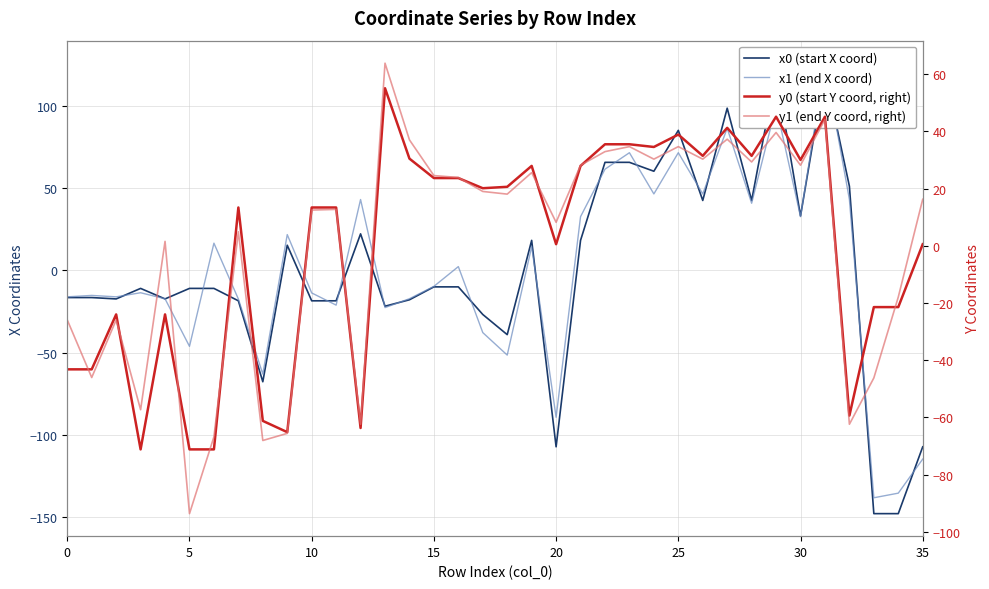

At which category is the sum across all series the highest?

31